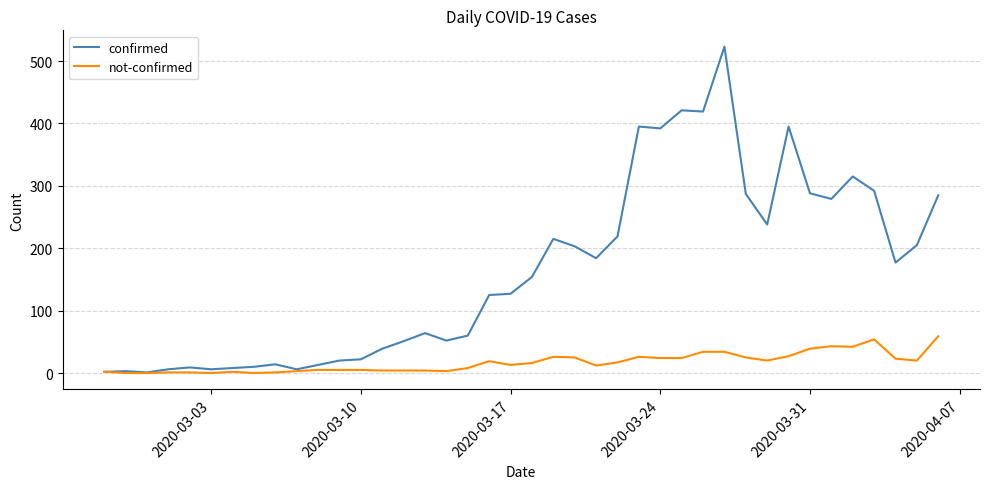

What is the maximum value for not-confirmed?

59